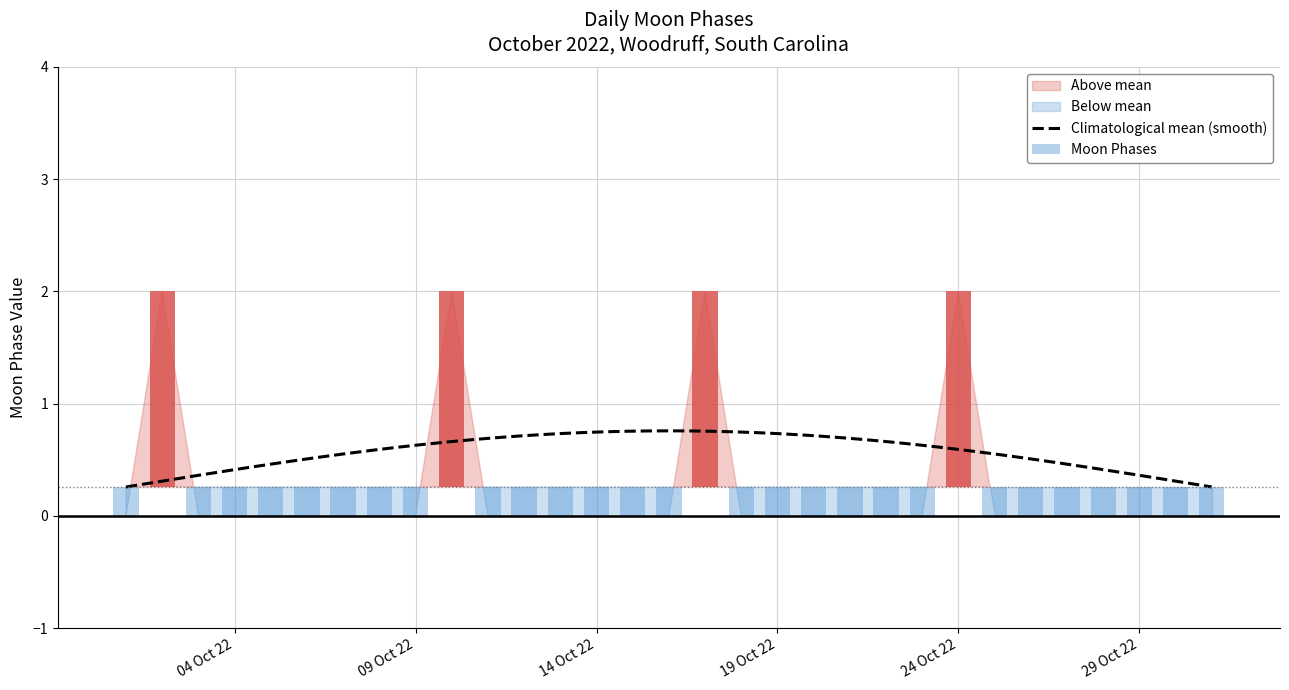

At which category does the chart reach its minimum across all series?

2022-10-01